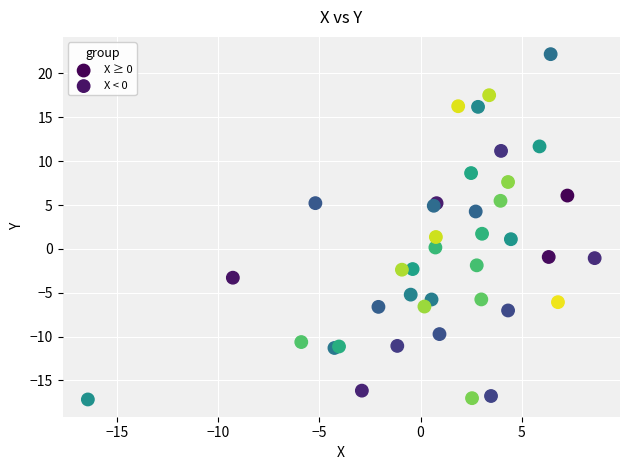

Which series reaches the maximum Y coordinate?

X ≥ 0